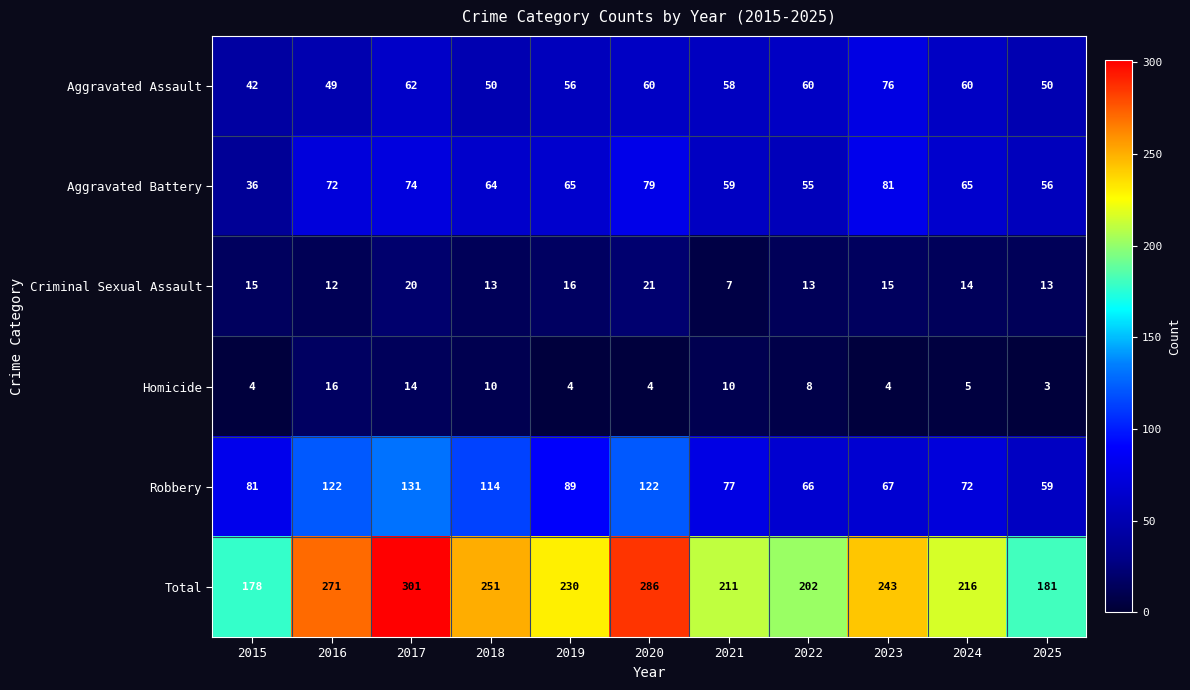

What is the minimum value shown in the chart?

3